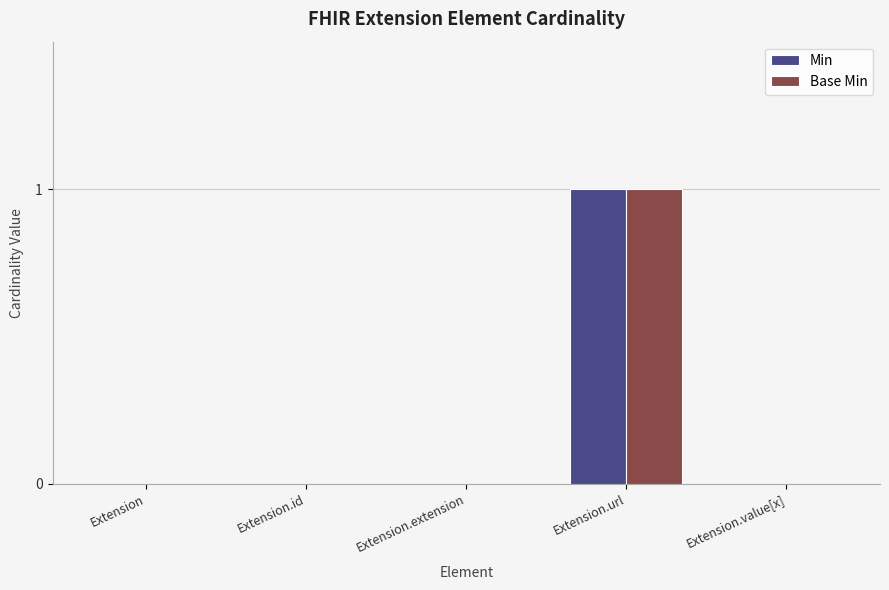

At which label does Min reach its peak?

Extension.url